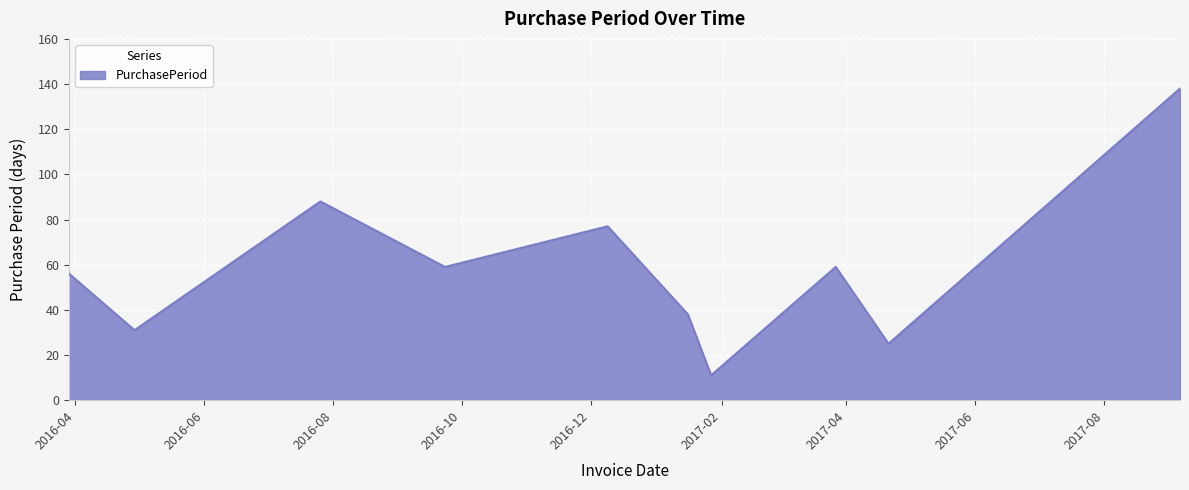

What is the greatest value displayed?

138